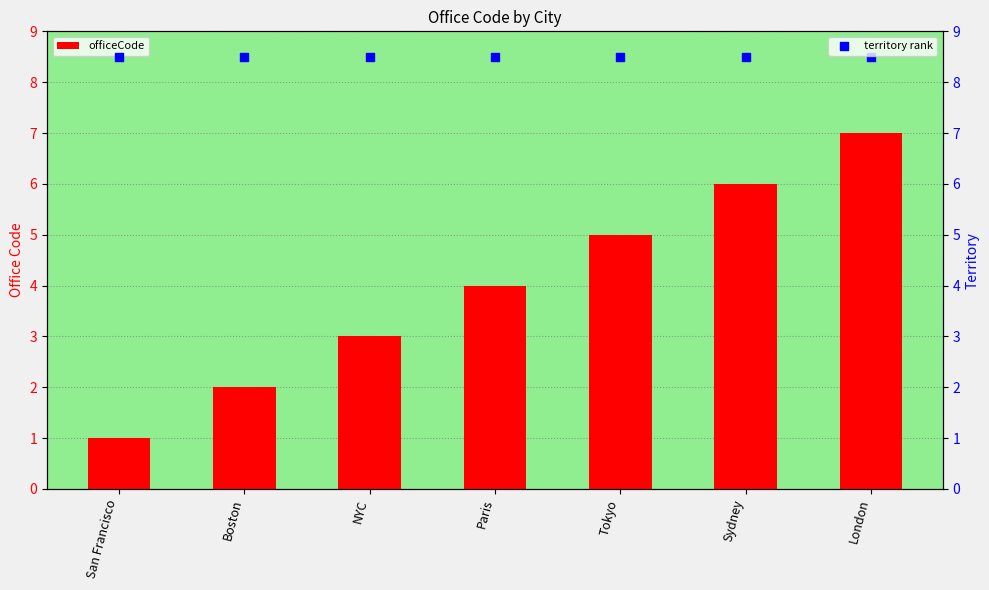

Which series reaches the minimum Y coordinate?

officeCode